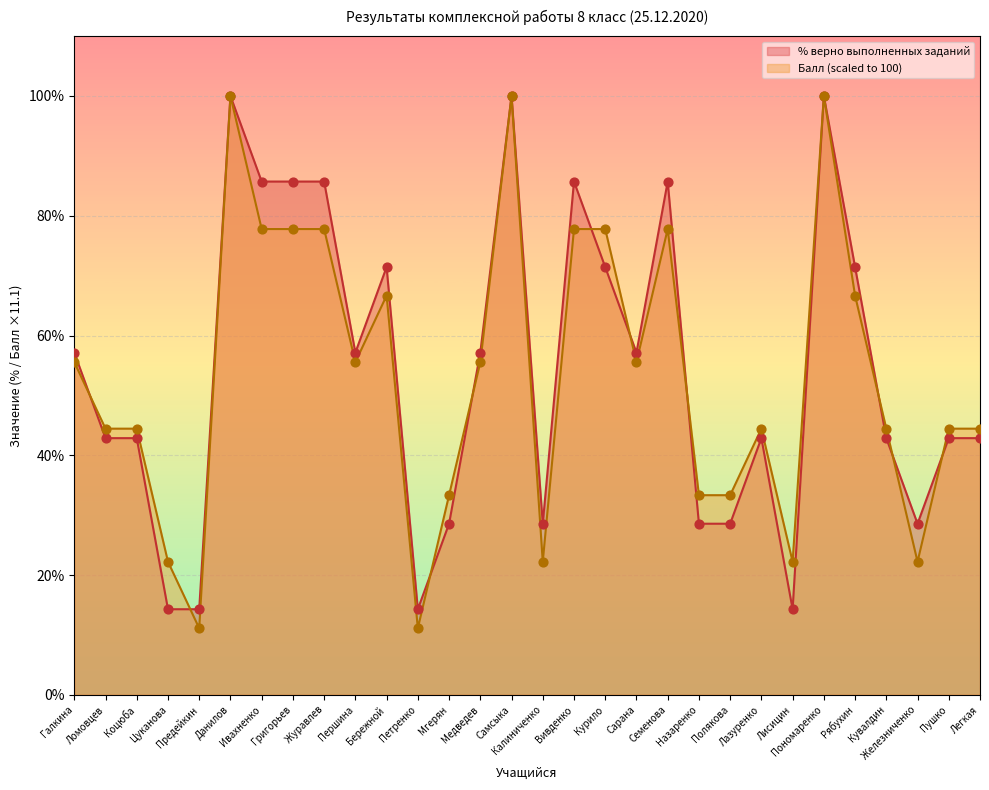

What are all the series names shown in the legend?

% верно выполненных заданий, Балл (scaled to 100)